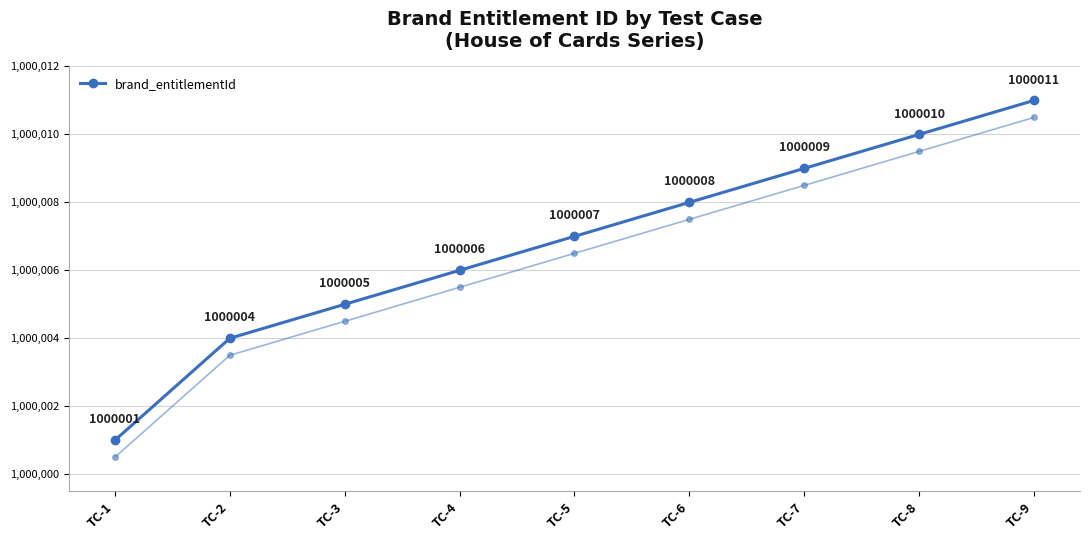

The value at TC-2 is 1717314. True or false?

False